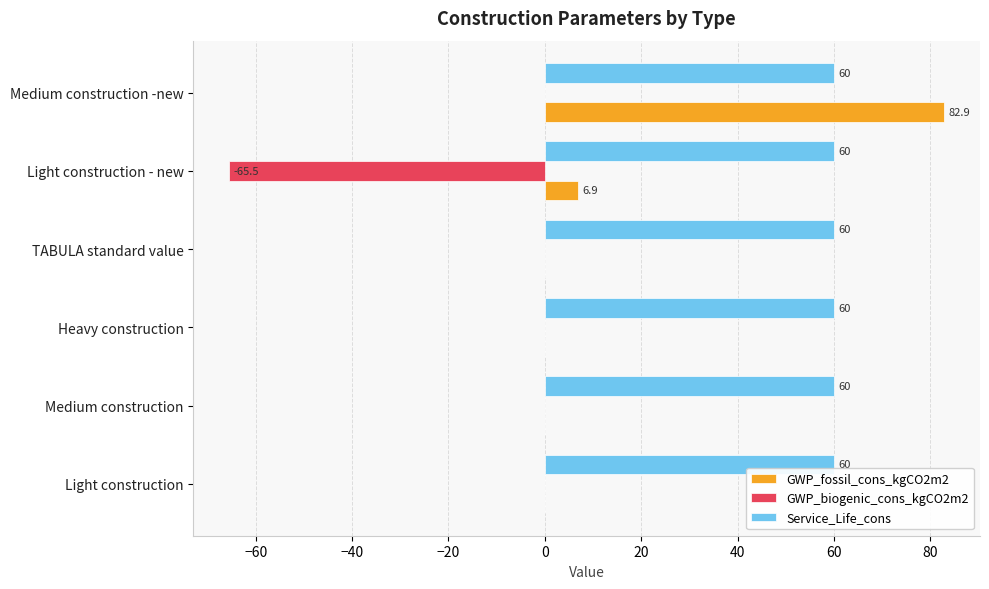

The GWP_fossil_cons_kgCO2m2 series shows 82.9 at Medium construction -new. True or false?

True